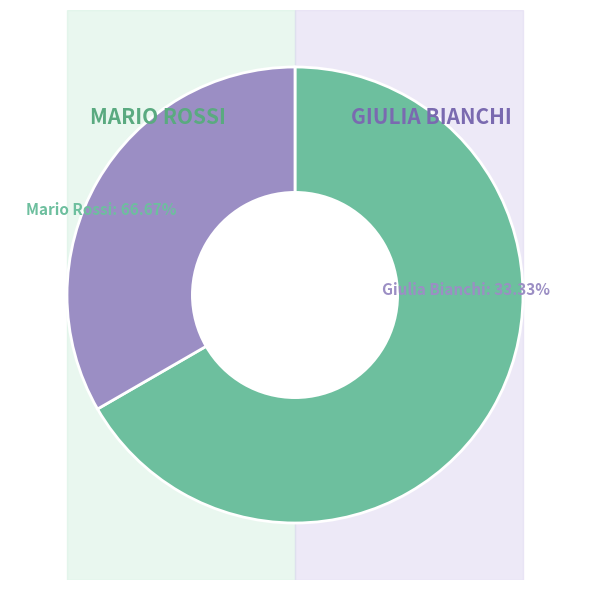

Is it true that Mario Rossi is 72% of the pie?

False